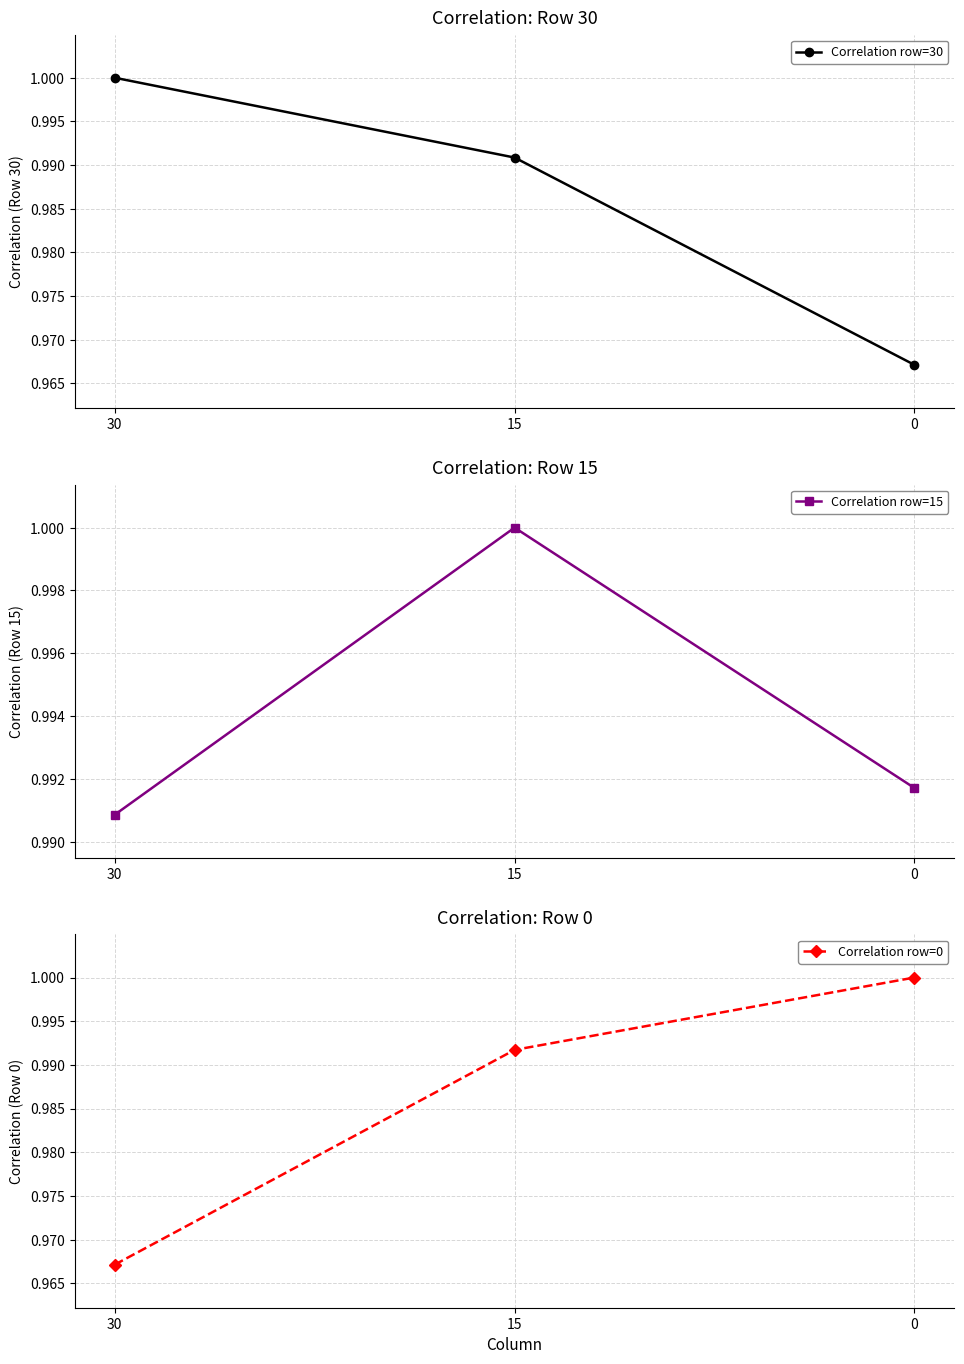

Reading left to right, what are all the values shown in this chart?

Correlation row=30: 1.0	1.0	1.0
Correlation row=15: 1.0	1.0	1.0
Correlation row=0: 1.0	1.0	1.0